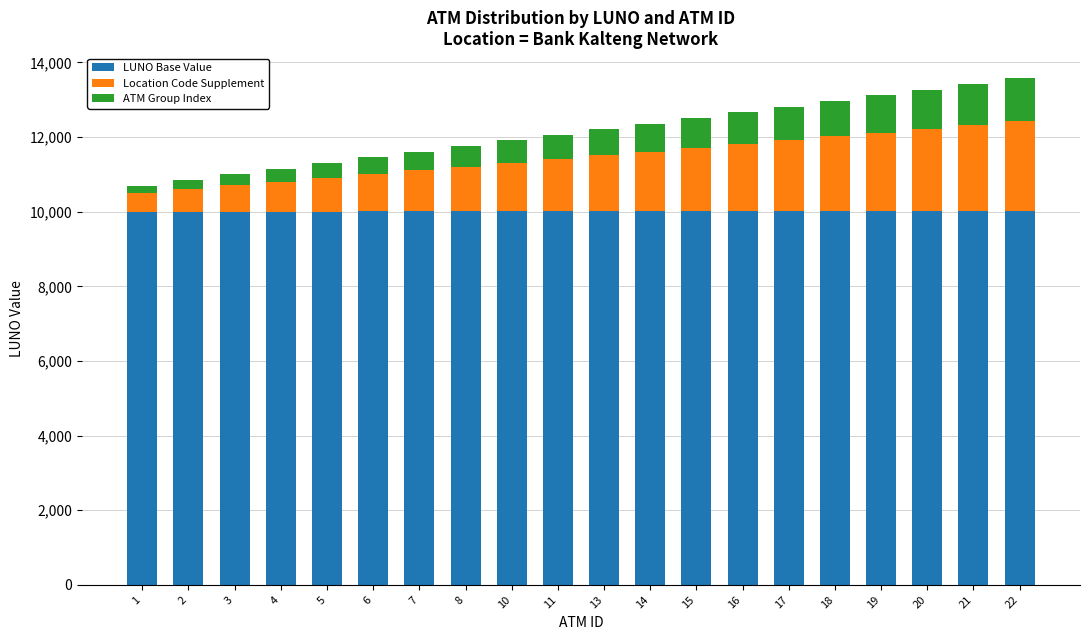

How many distinct data groups are displayed?

3